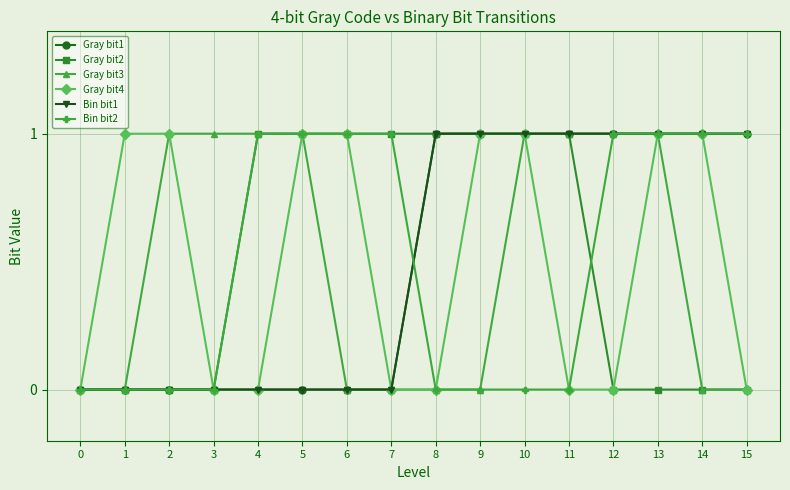

Does the chart have visible grid lines?

Yes